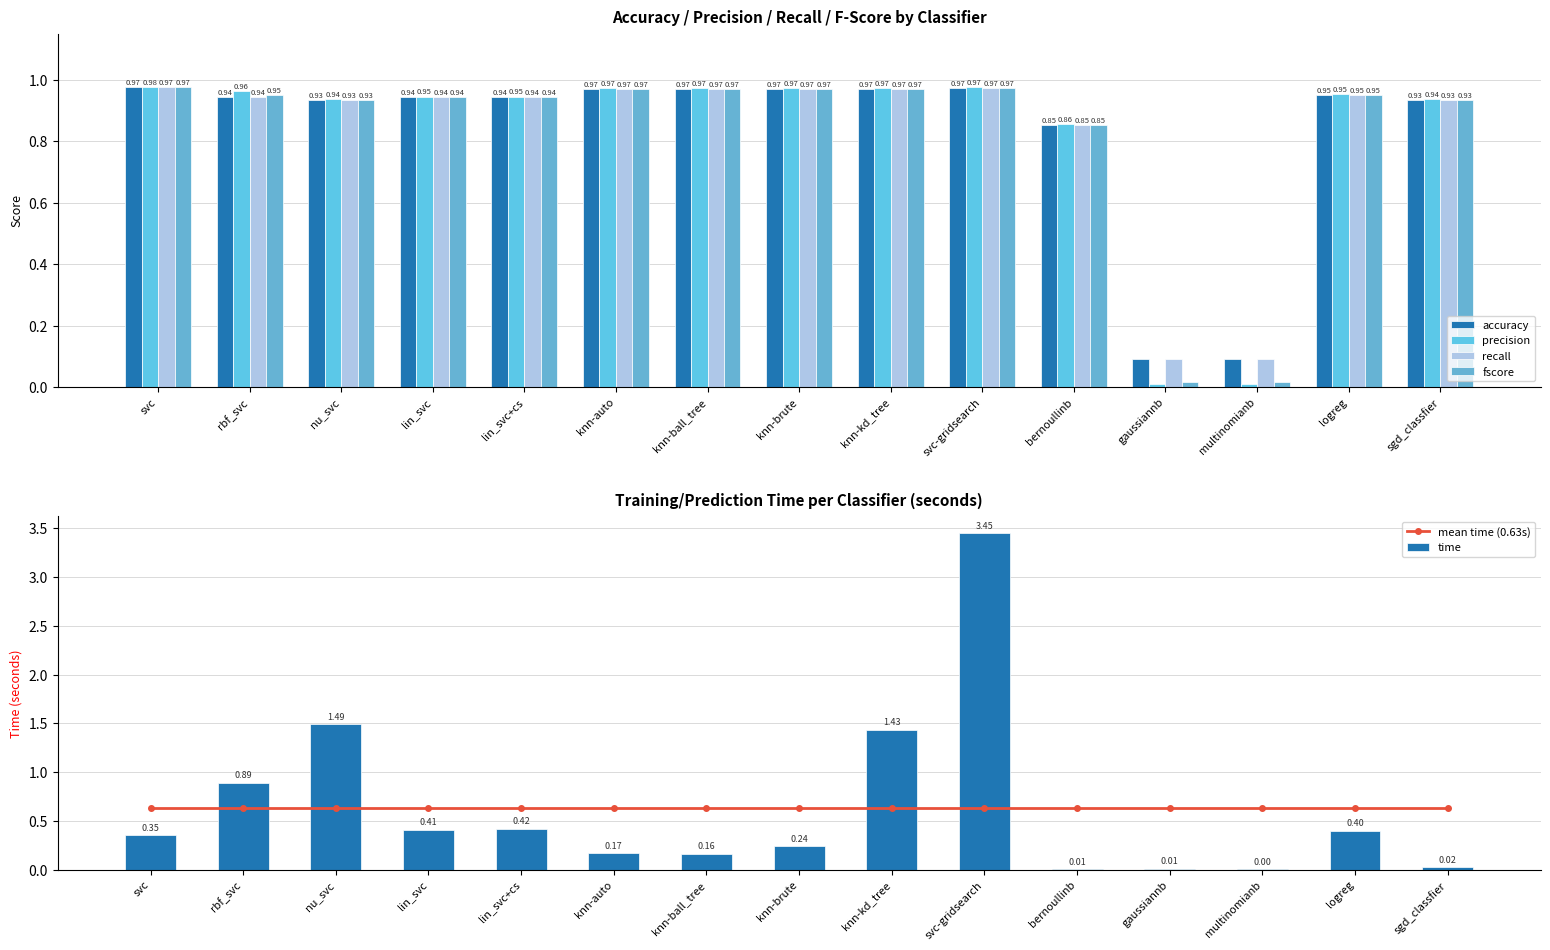

What are all the series names shown in the legend?

accuracy, precision, recall, fscore, mean time (0.63s), time